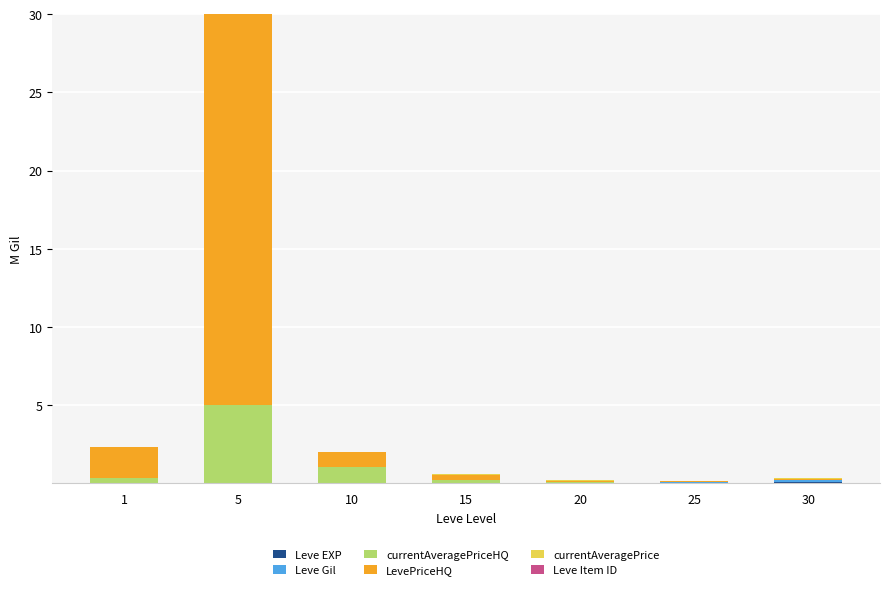

At which category is the sum across all series the highest?

5